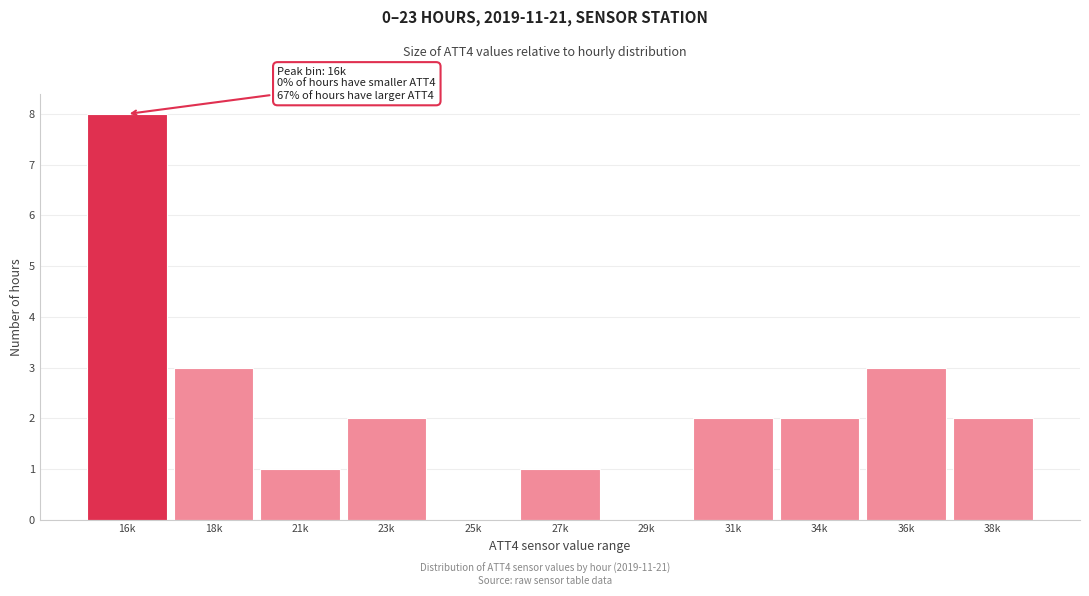

Reading left to right, transcribe all the data shown in this chart.

16k=8	18k=3	21k=1	23k=2	25k=0	27k=1	29k=0	31k=2	34k=2	36k=3	38k=2